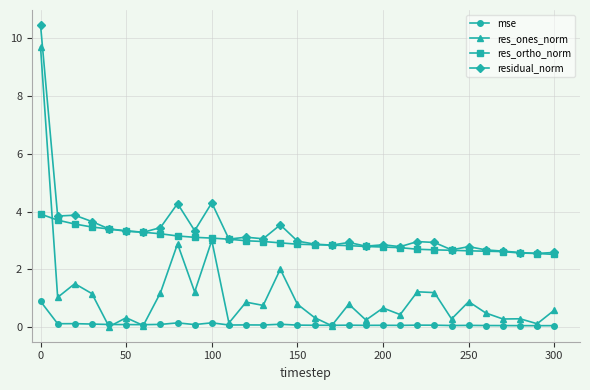

At how many categories does at least one series exceed 1?

31